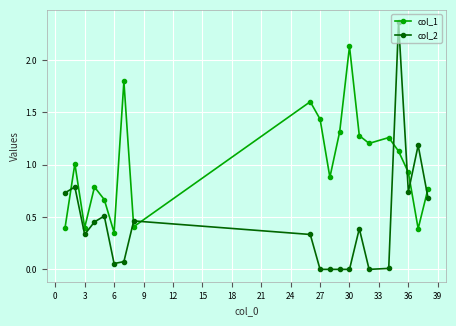

Which series has the largest total across all categories?

col_1